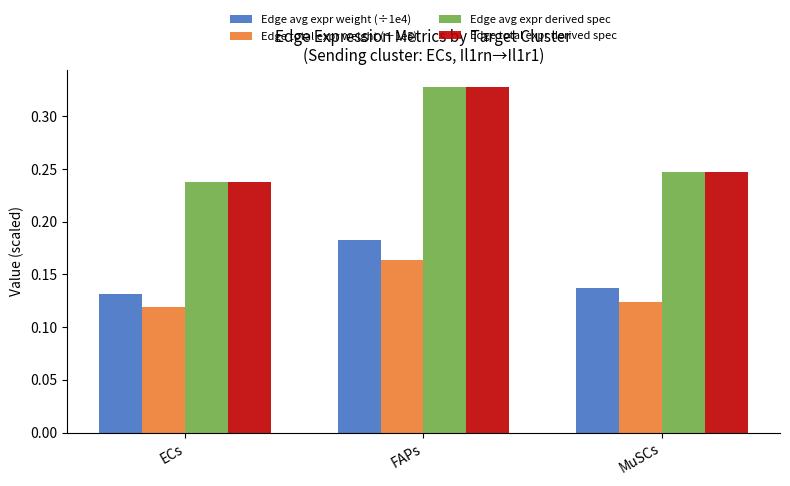

What is the sum of all Edge total expr weight (÷1e5) values?

0.4